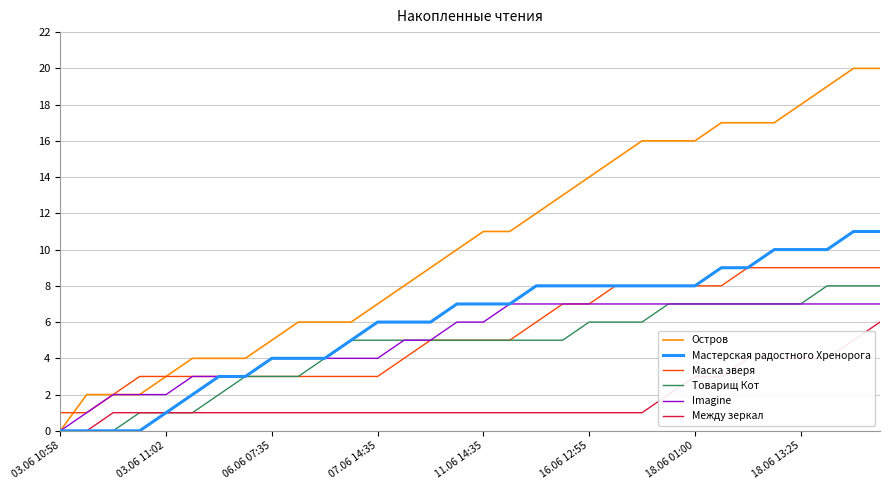

What is the difference between the maximum and minimum values in the Мастерская радостного Хренорога series?

11